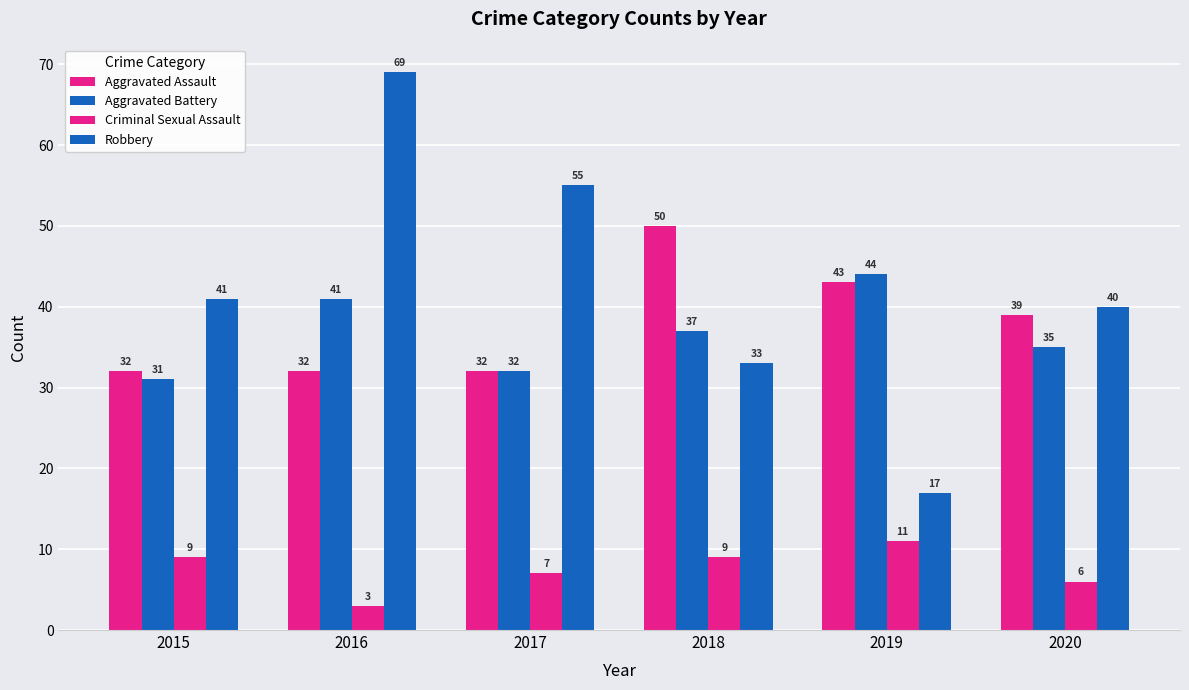

Are the bars horizontal?

No